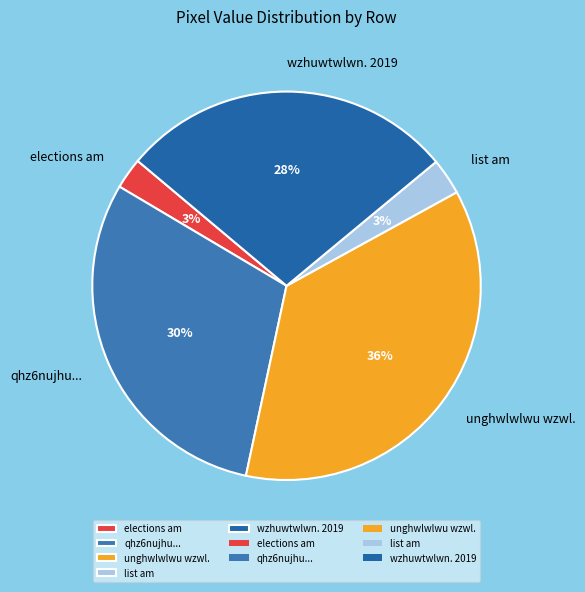

To the nearest percent, what is the average slice percentage?

20%